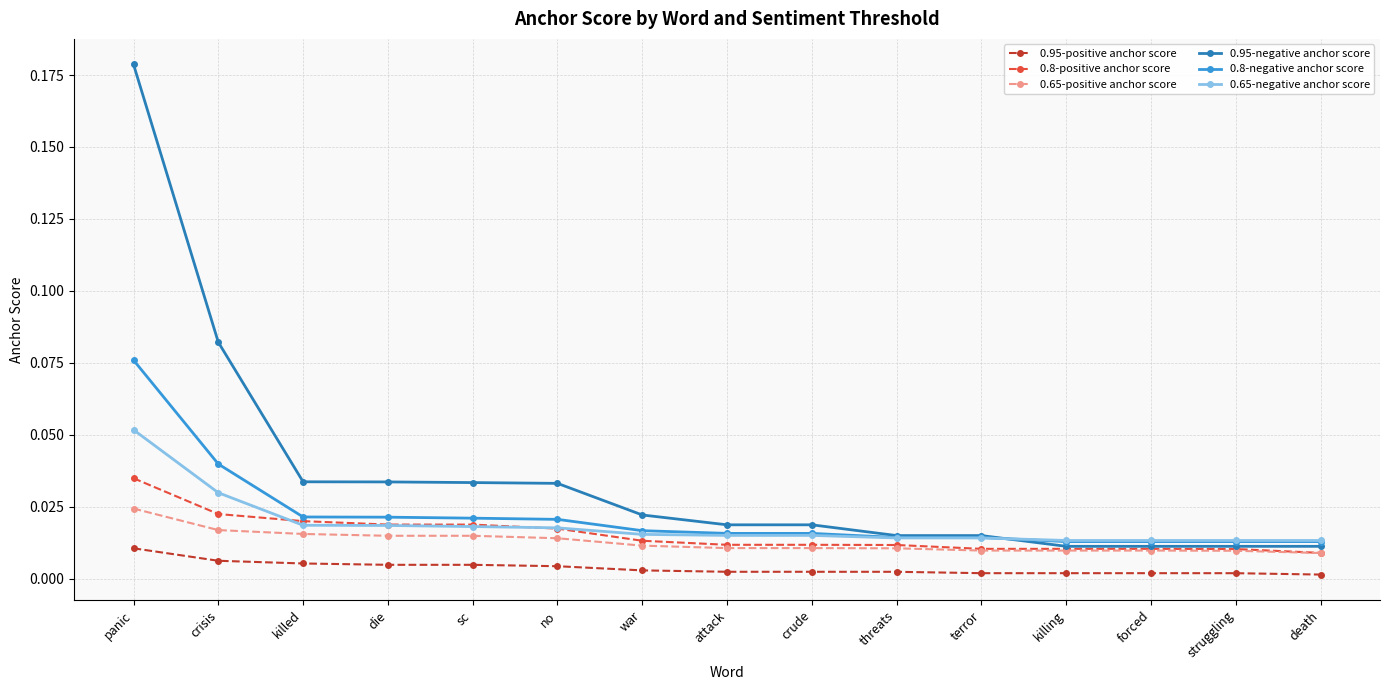

List the series in order of their peak value, lowest first.

0.95-positive anchor score, 0.65-positive anchor score, 0.8-positive anchor score, 0.65-negative anchor score, 0.8-negative anchor score, 0.95-negative anchor score